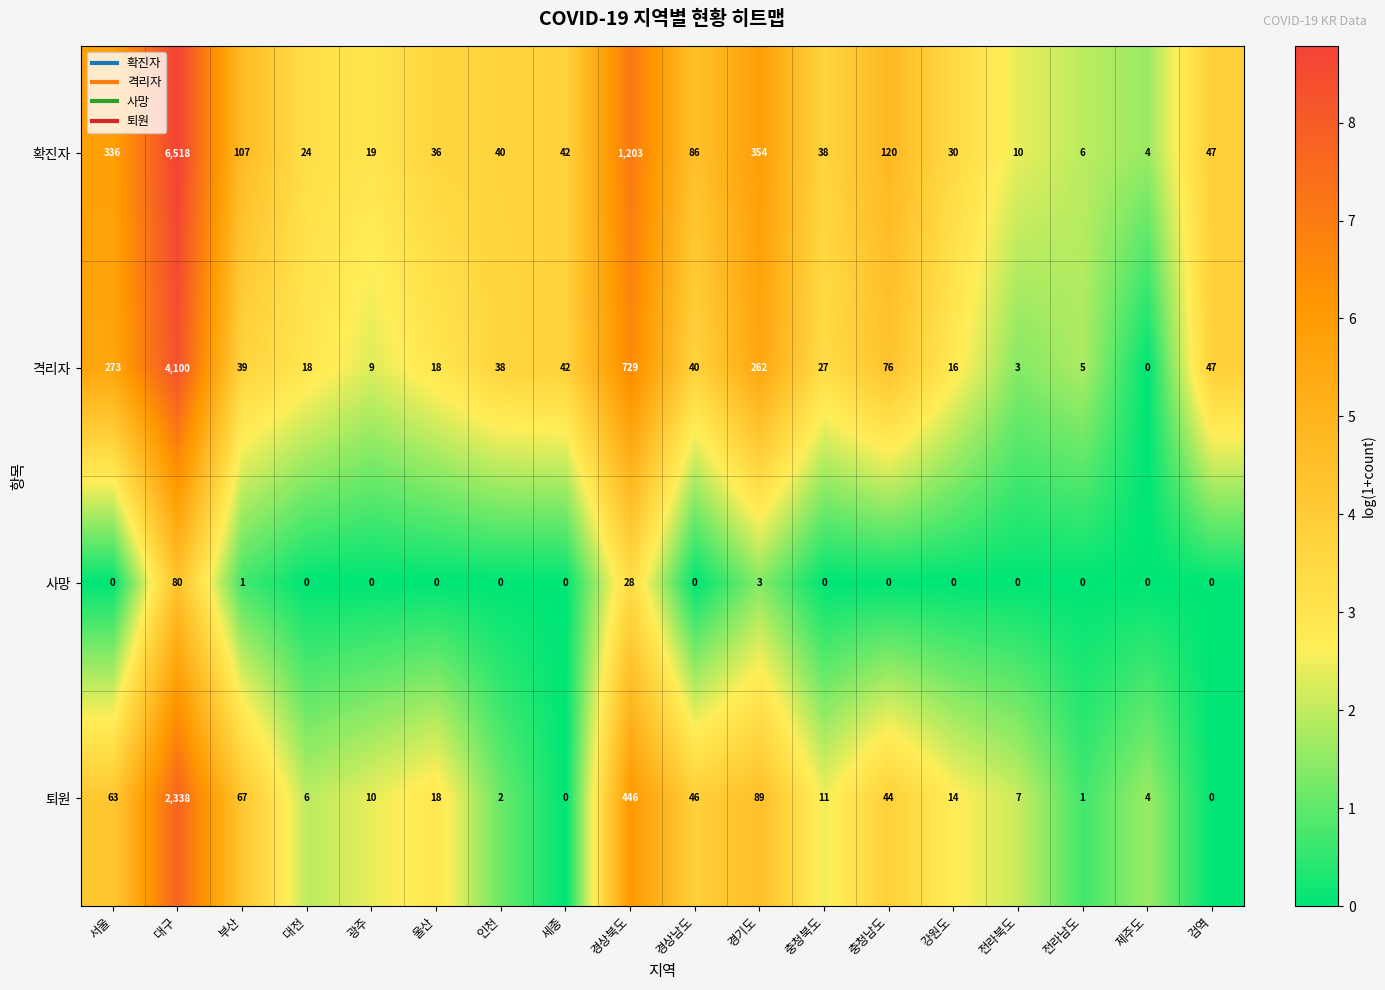

Is it true that 사망 equals 29 at 대전?

False